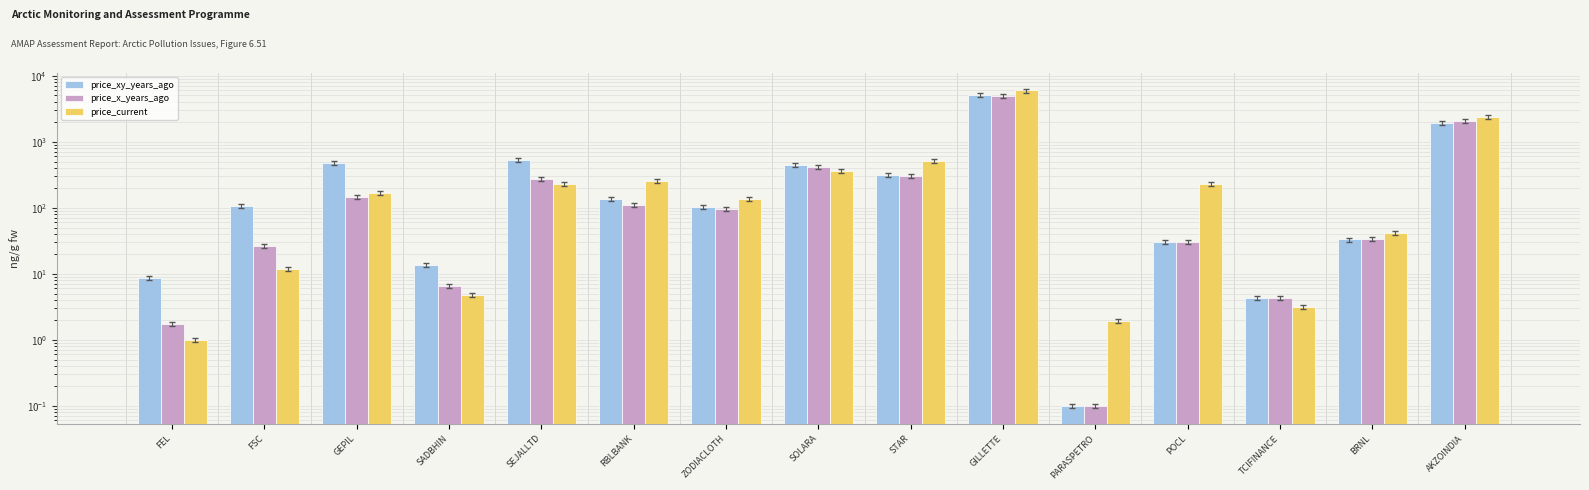

What is the value of the price_current bar at the 2nd from the left?

11.7